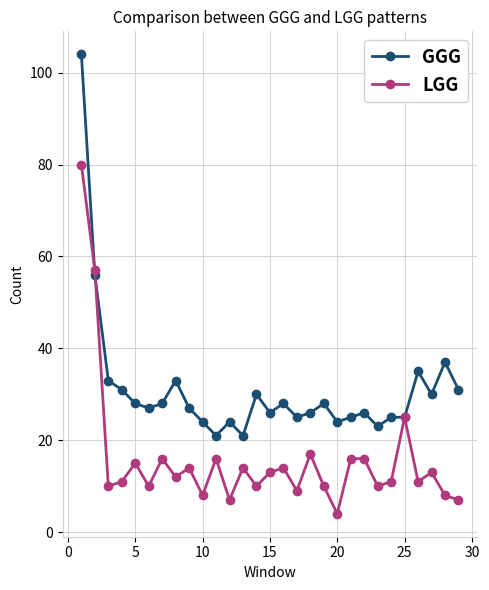

What is the greatest value displayed?

104